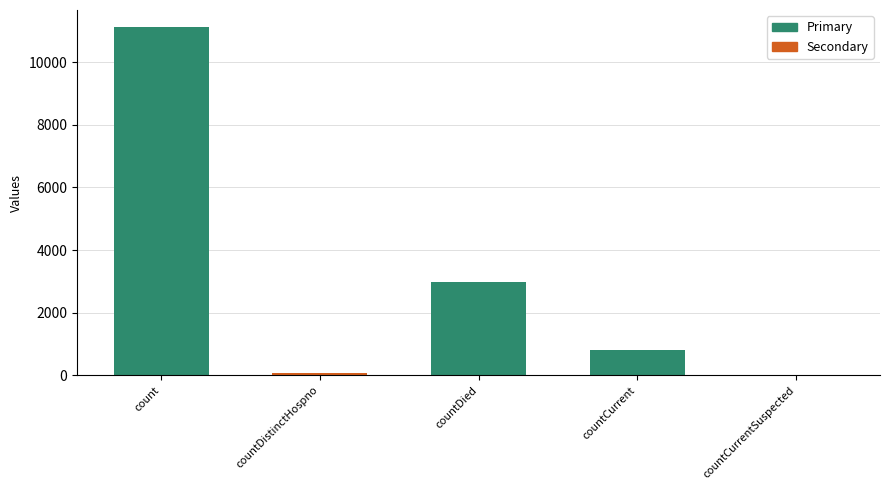

What is the change in value from countCurrent to countCurrentSuspected?

-816